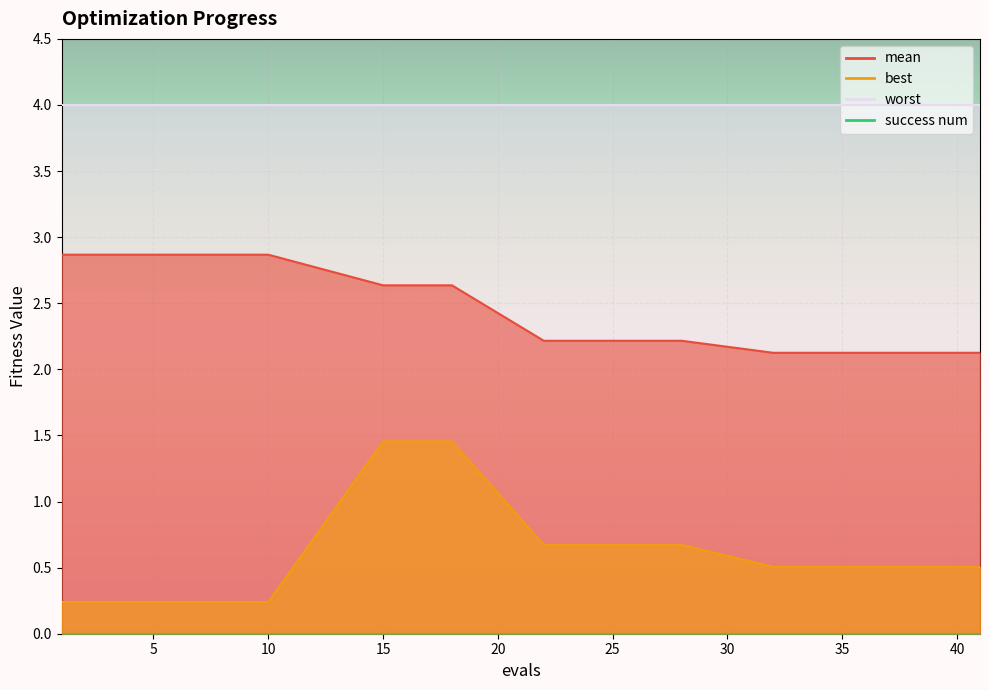

How many categories are shown in the chart?

15